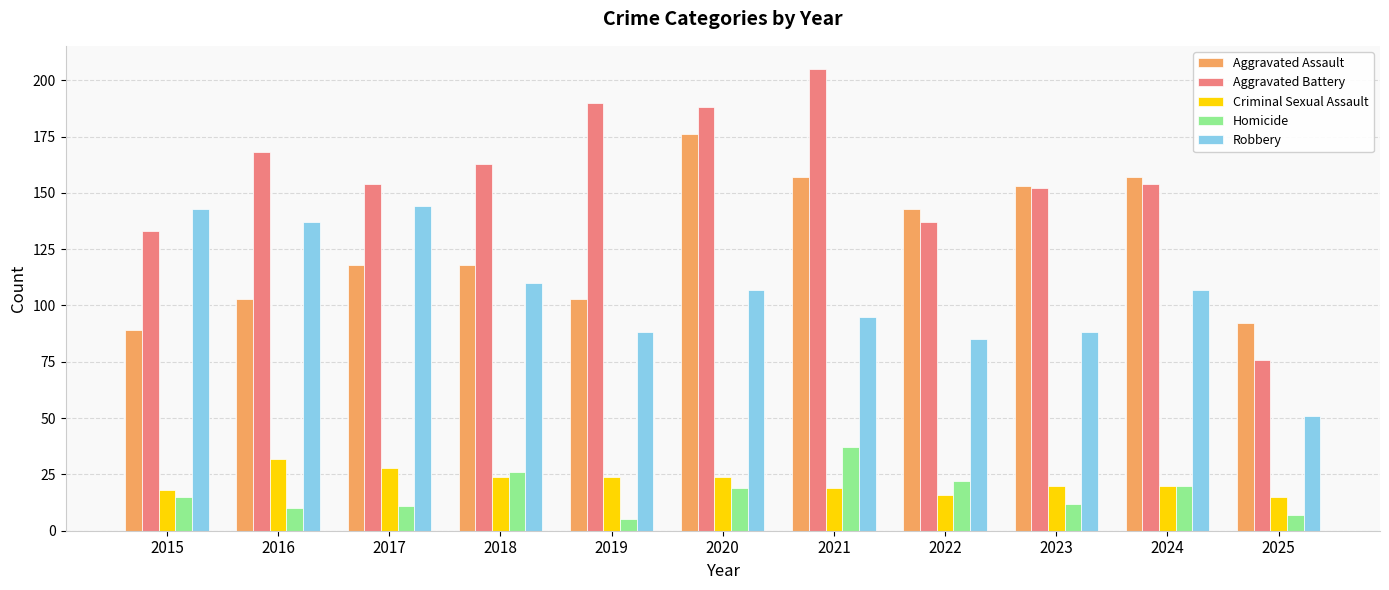

Reading left to right, what are all the values shown in this chart?

Aggravated Assault: 89	103	118	118	103	176	157	143	153	157	92
Aggravated Battery: 133	168	154	163	190	188	205	137	152	154	76
Criminal Sexual Assault: 18	32	28	24	24	24	19	16	20	20	15
Homicide: 15	10	11	26	5	19	37	22	12	20	7
Robbery: 143	137	144	110	88	107	95	85	88	107	51